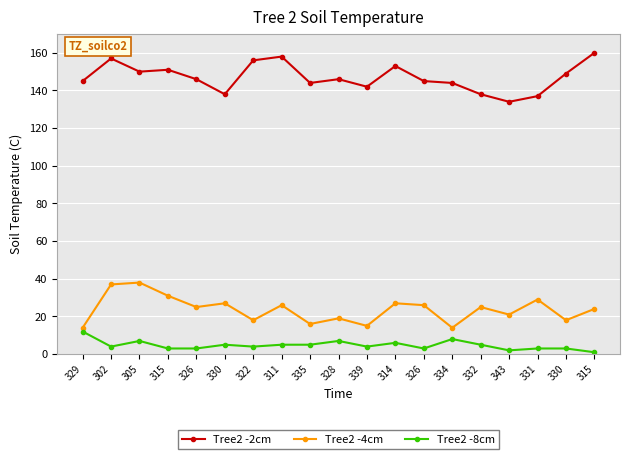

Where is Tree2 -2cm nearest to the value 147?

326